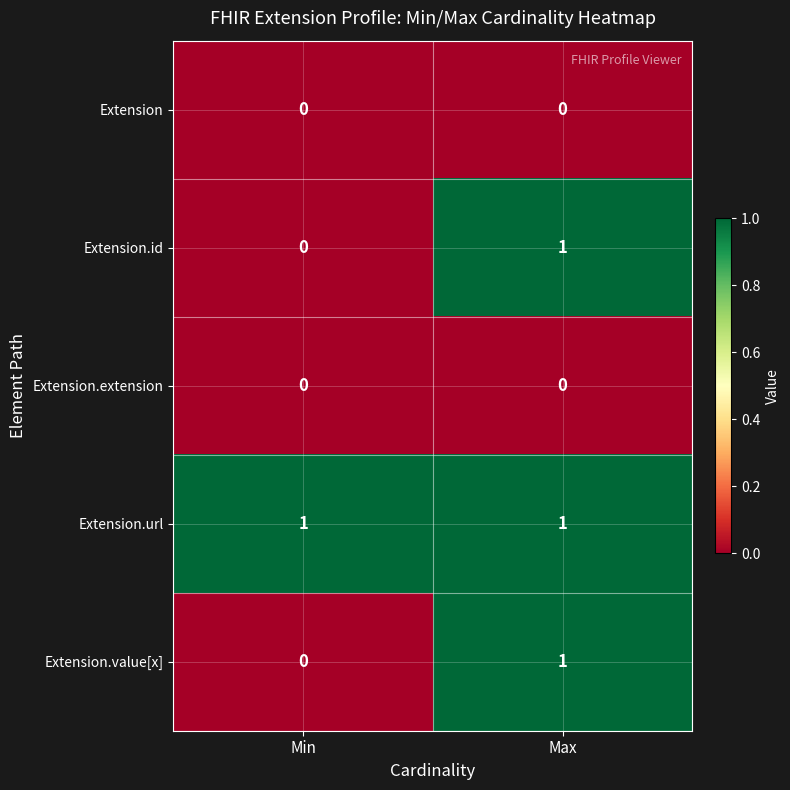

True or false: Extension.url has a value of 0 at Min.

False